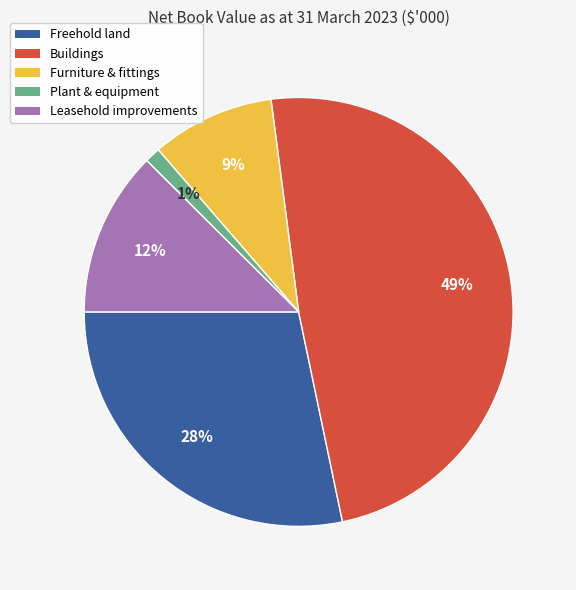

To the nearest percent, what is the average slice percentage?

20%